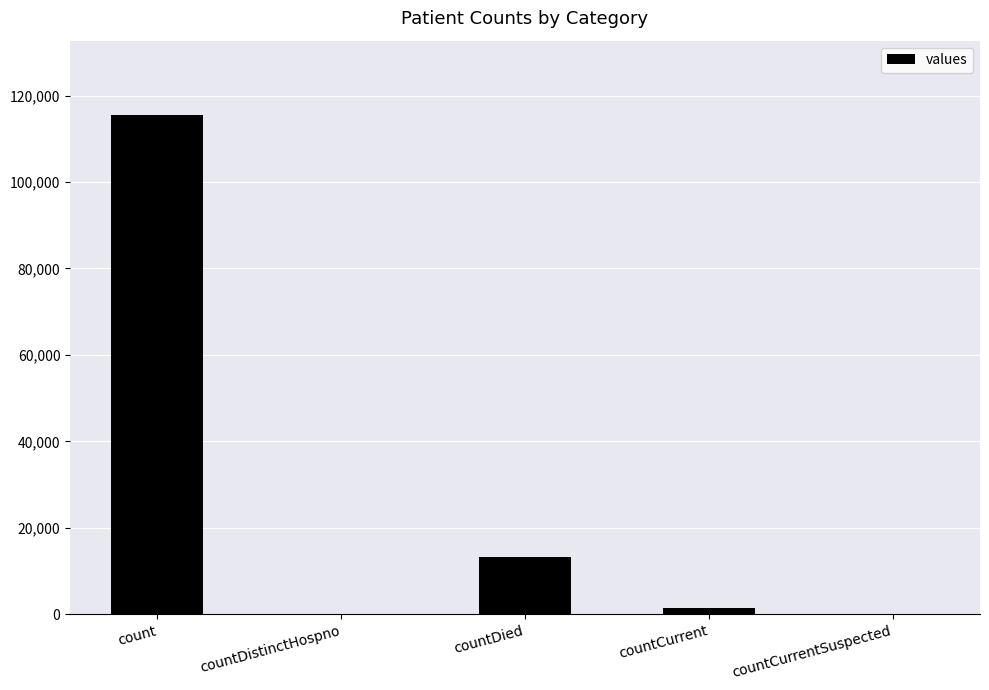

Which category has the highest value across all series?

count